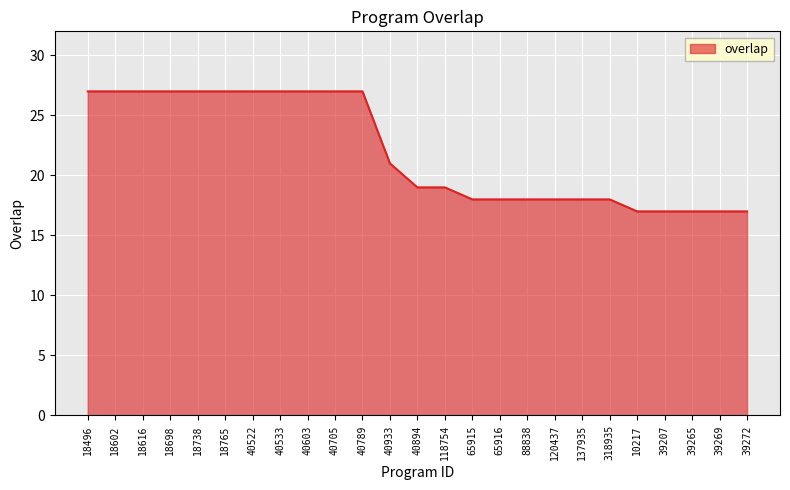

What is the average value?

22